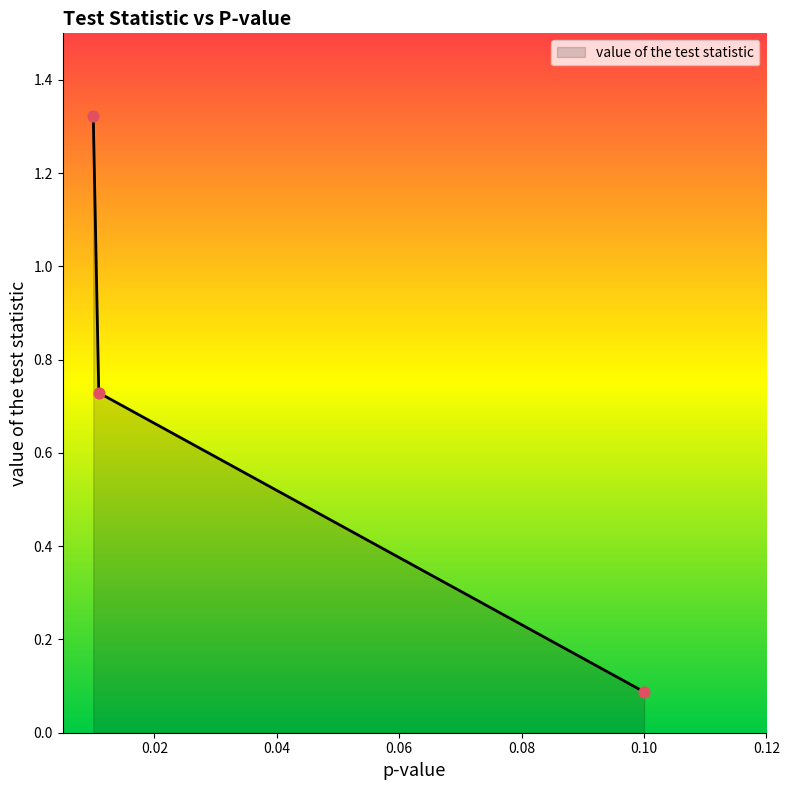

What is the difference between the second highest and minimum values?

0.6